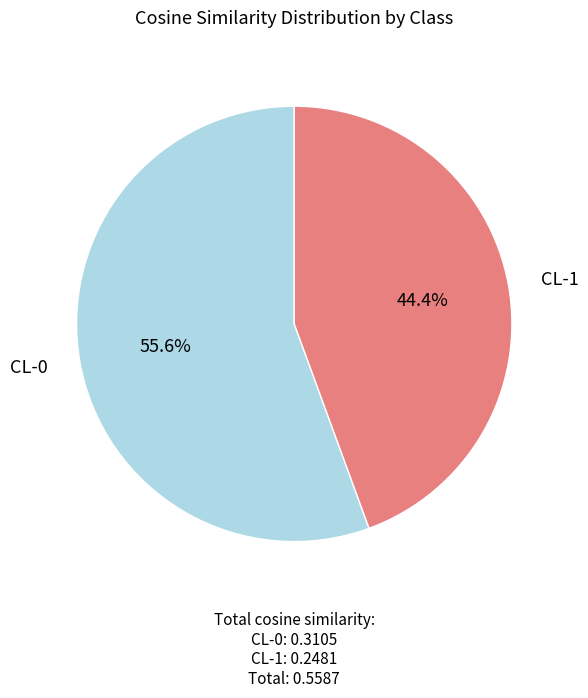

How many segments does this pie chart have?

2